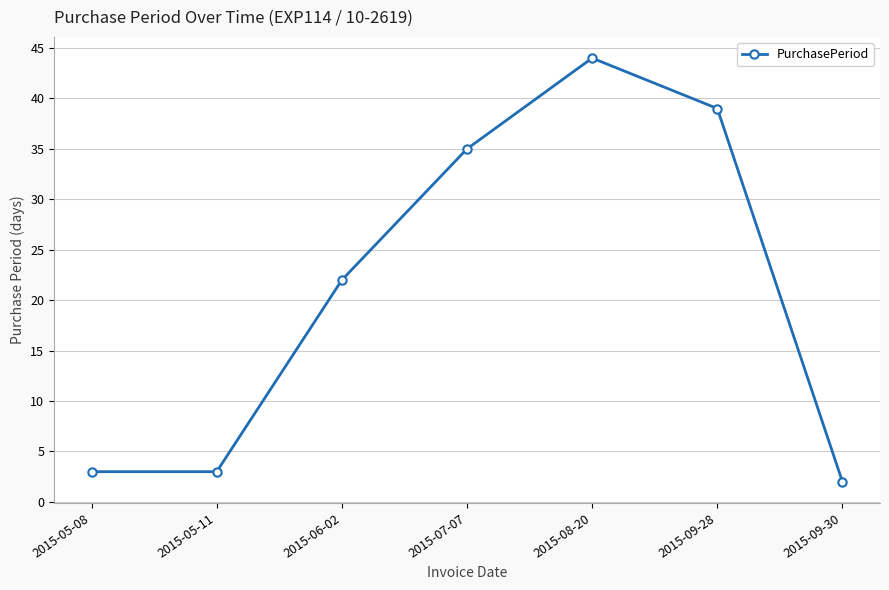

Which has a higher value, 2015-09-28 or 2015-06-02?

2015-09-28